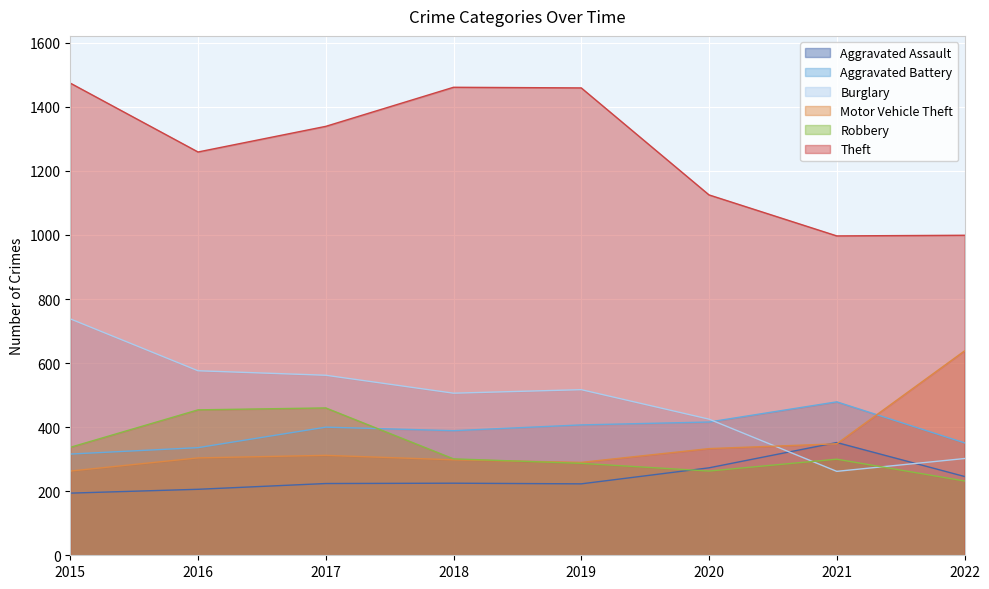

How many distinct data groups are displayed?

6